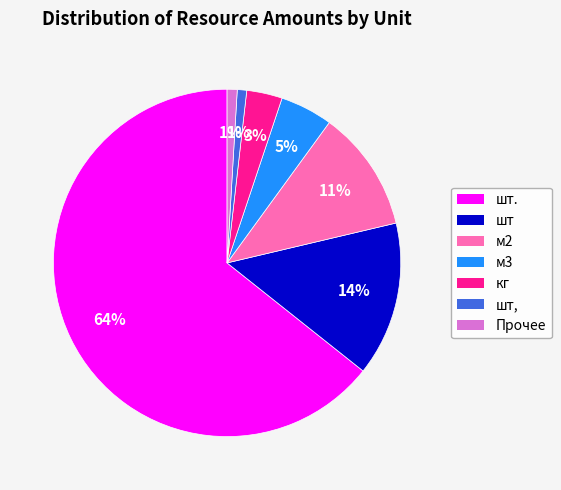

True or false: м2 accounts for 11% of the total.

True